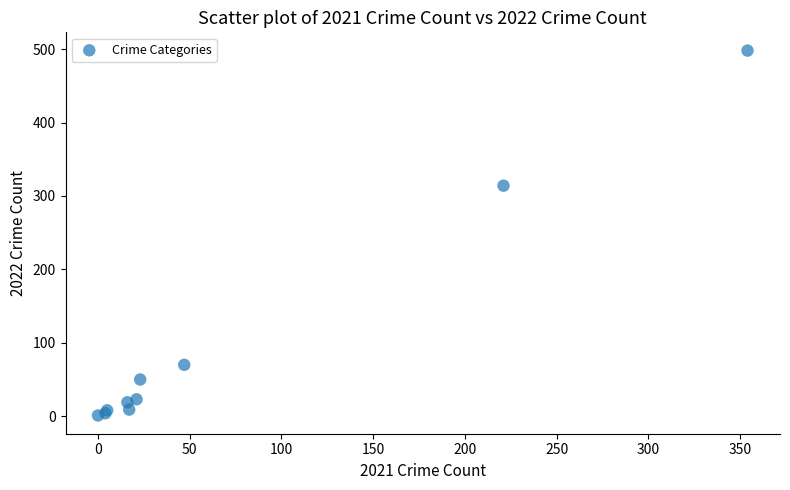

What Y value in the scatter plot is closest to 249?

314